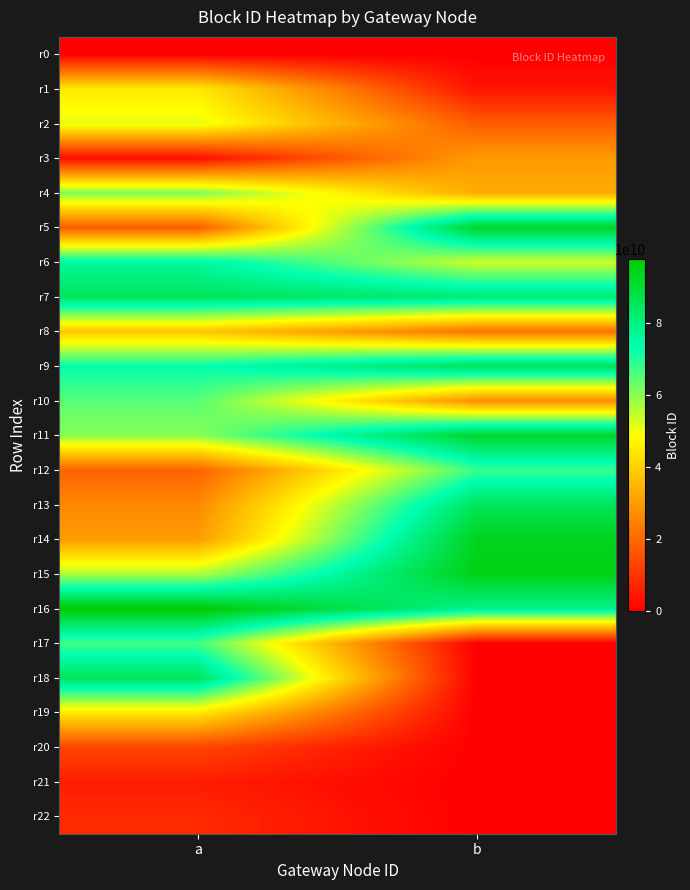

Reading left to right, what are all the values shown in this chart?

r0: a=0	b=0
r1: a=44899292074	b=3819604295
r2: a=51171848463	b=17718242700
r3: a=2733404103	b=29937513209
r4: a=61293444731	b=32782254287
r5: a=17621331854	b=92312131744
r6: a=76006066170	b=53621642673
r7: a=85283314088	b=81788388096
r8: a=38163843966	b=21947354485
r9: a=72757560849	b=86099481388
r10: a=64988009965	b=26920461762
r11: a=60202749579	b=91959492169
r12: a=19110162909	b=67830374300
r13: a=26264308832	b=85423538763
r14: a=30002471383	b=93770578732
r15: a=56561440715	b=94679969940
r16: a=97701580970	b=78382031480
r17: a=66823331265	b=0
r18: a=85170473128	b=0
r19: a=44749375090	b=0
r20: a=13446482843	b=0
r21: a=5679491372	b=0
r22: a=8101303671	b=0